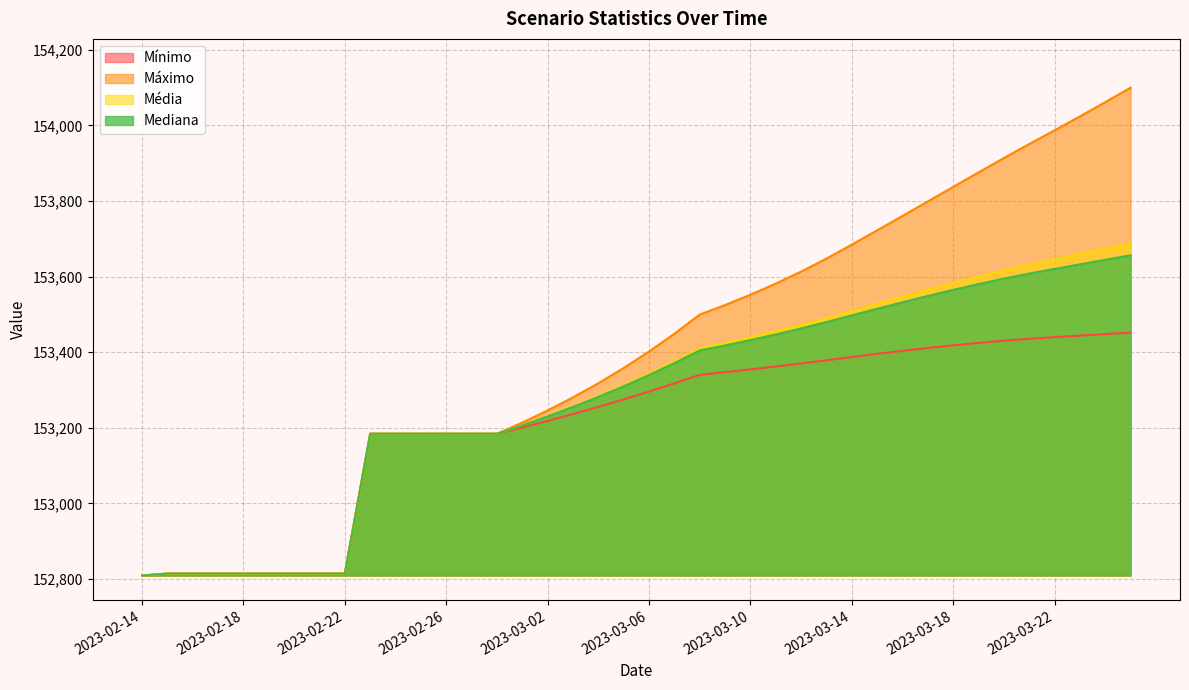

What position from the right is 2023-02-28?

26